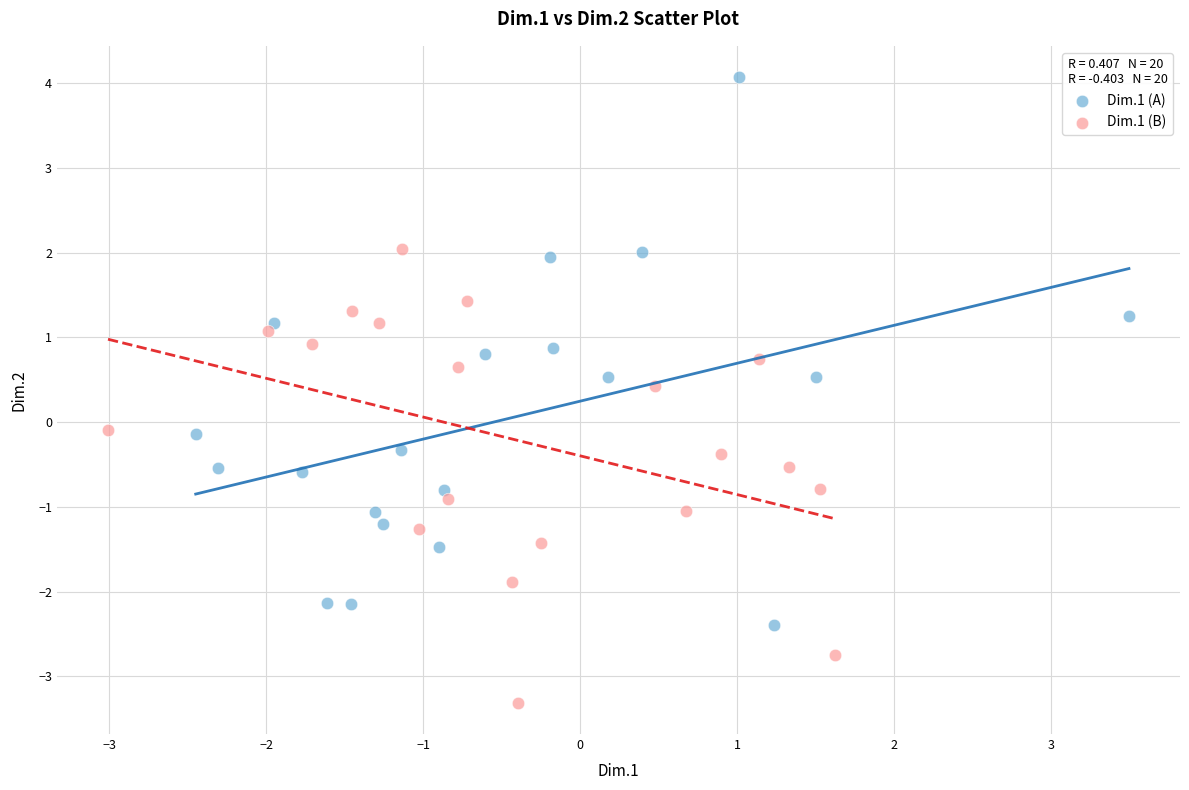

Which series reaches the maximum Y coordinate?

Dim.1 (A)